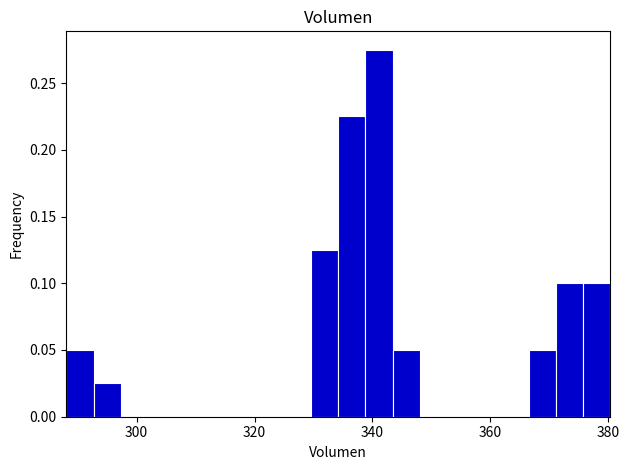

Around what value on the x-axis is the tallest bar? Give the approximate position of its centre, as read against the axis.

342